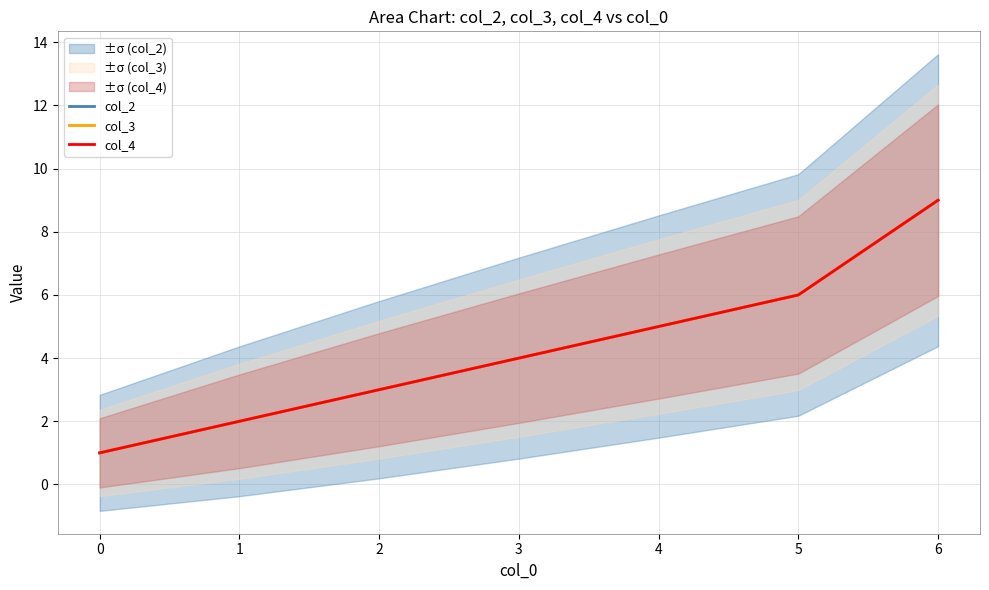

What are all the series names shown in the legend?

col_2, col_3, col_4